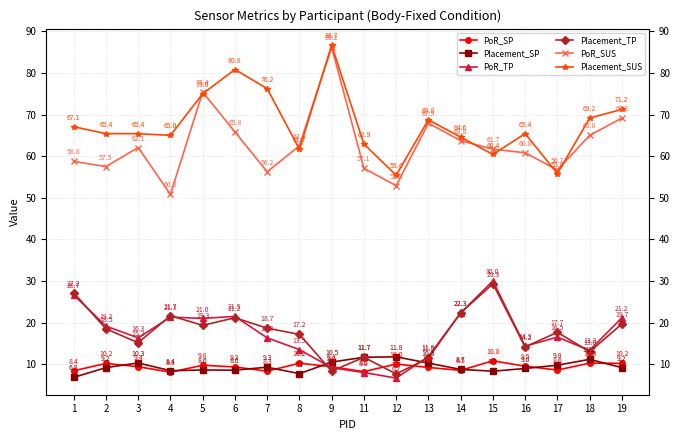

At which category is the sum across all series the highest?

9